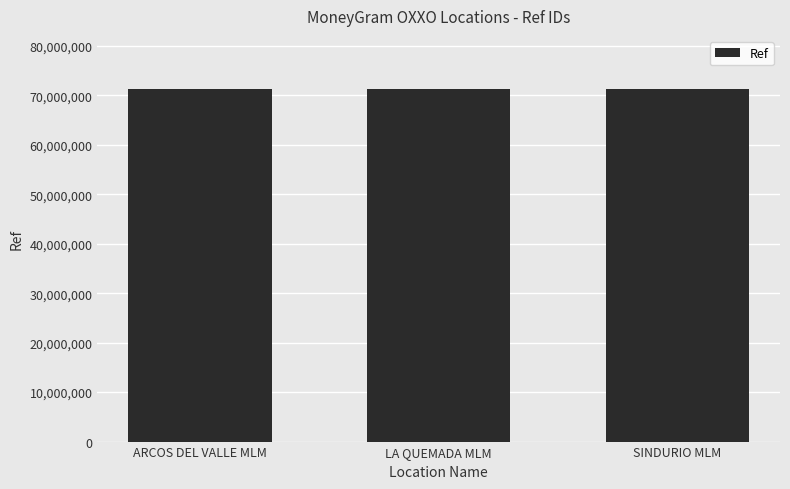

Count the number of categories in the chart.

3